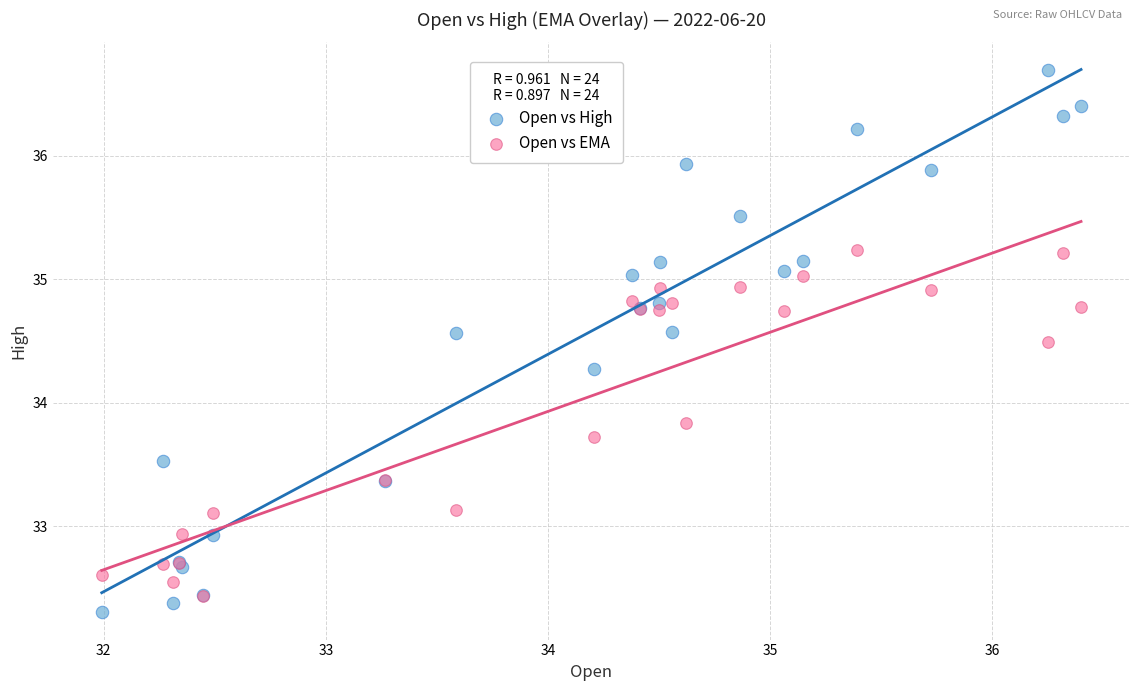

Which series contains the highest Y value?

Open vs High